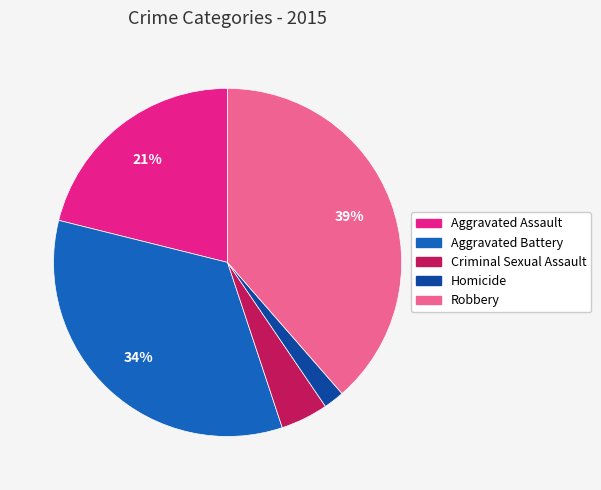

To the nearest percent, what portion does Homicide represent?

2%